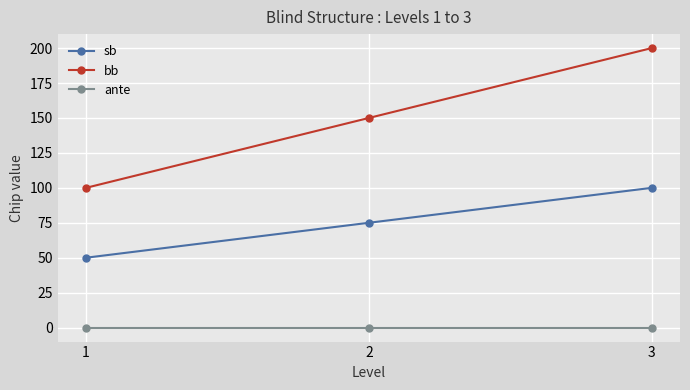

Rank the series by their maximum value, from highest to lowest.

bb, sb, ante